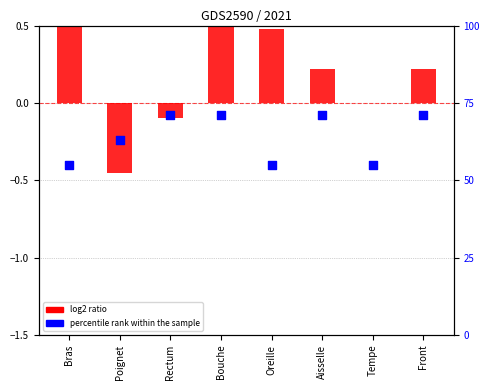

Which series contains the lowest Y value?

log2 ratio